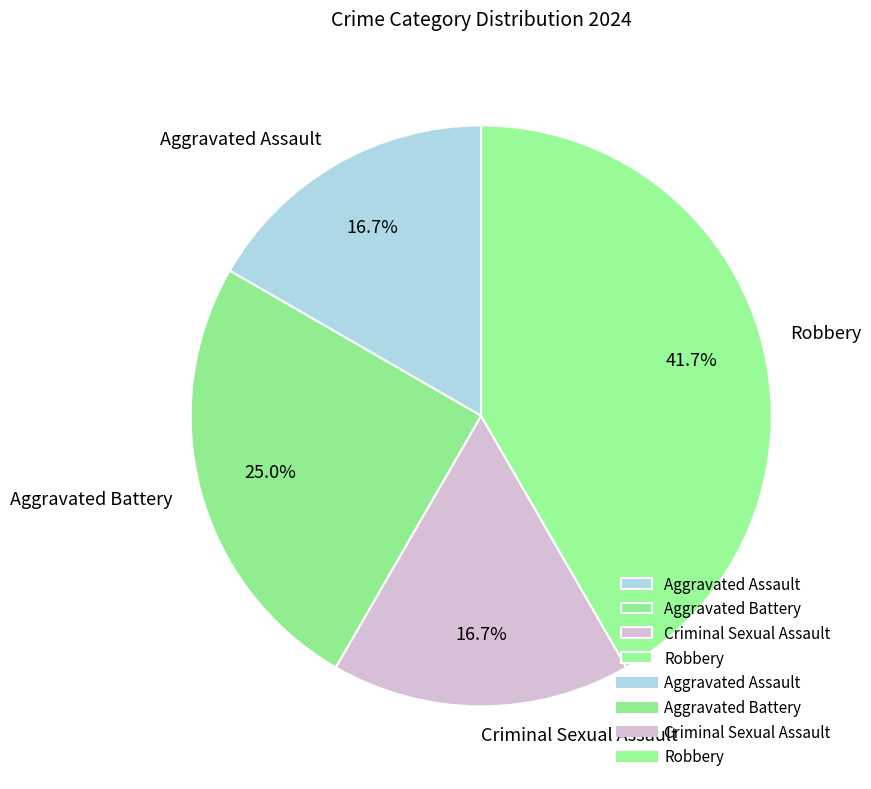

To the nearest percent, what is the average slice percentage?

25%